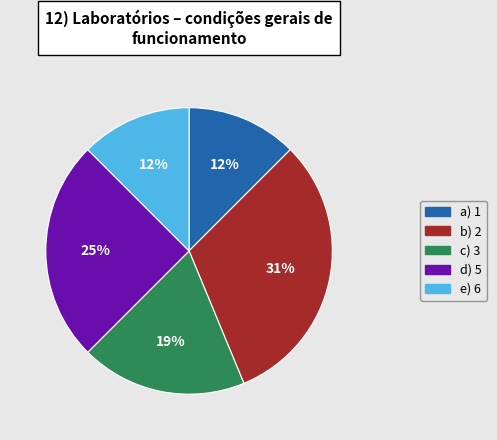

Does any single category account for the majority?

No